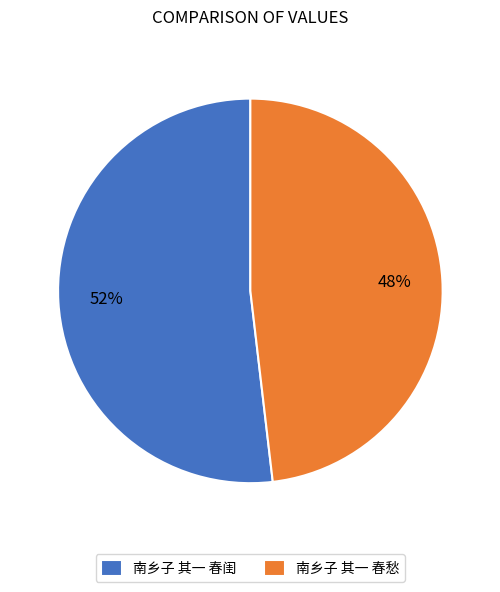

Do 南乡子 其一 春愁 and 南乡子 其一 春闺 together represent more than half of the pie?

Yes